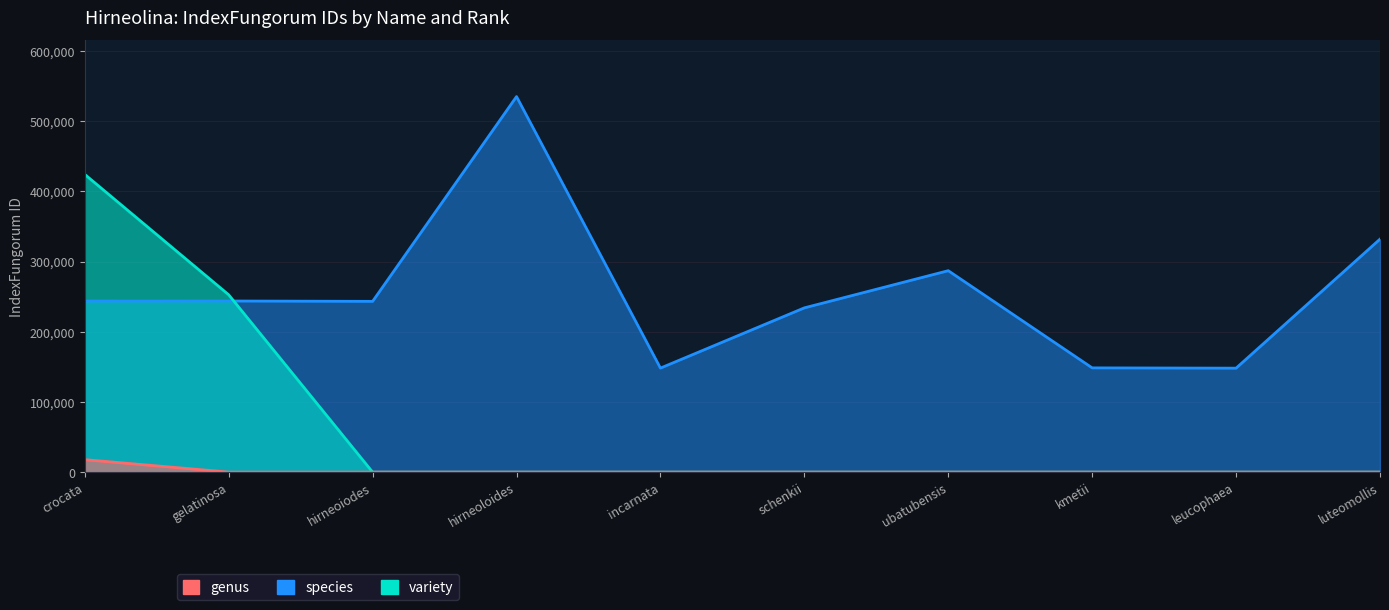

What is the highest value of the variety series?

424230